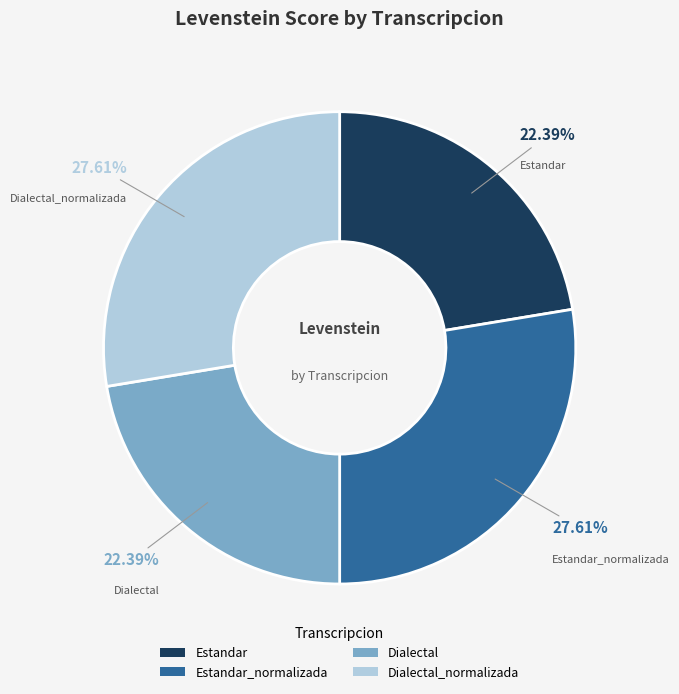

The Estandar slice represents 22% of the pie. True or false?

True